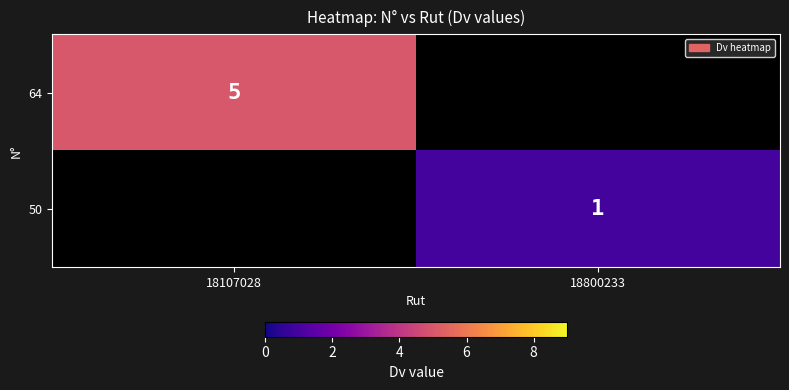

What is the maximum value shown in the chart?

5.0